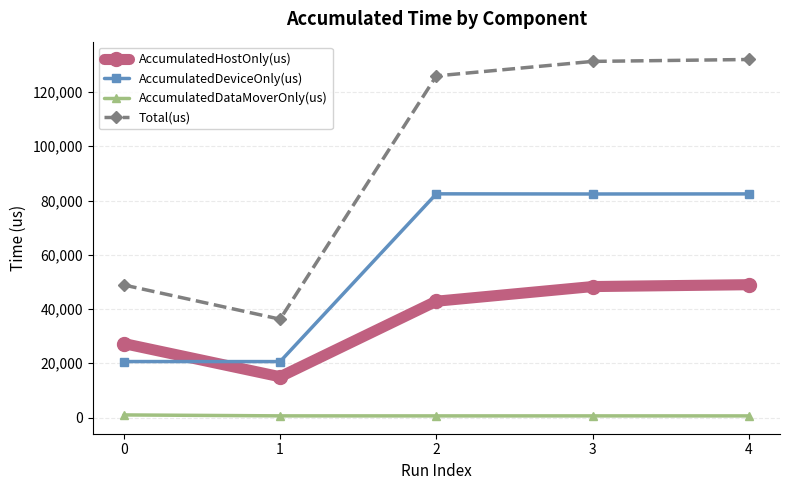

True or false: AccumulatedDataMoverOnly(us) and Total(us) intersect in this chart.

False